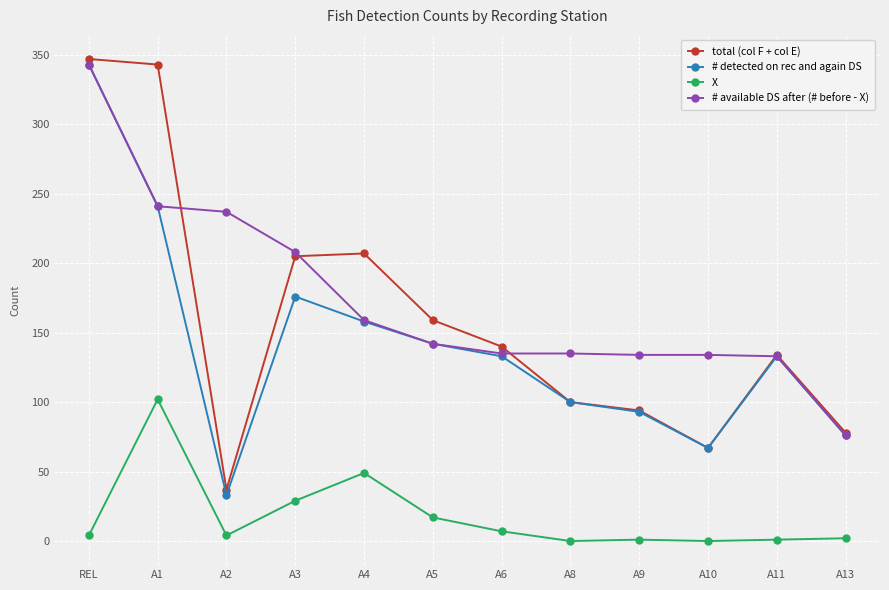

What position from the right is A9?

4